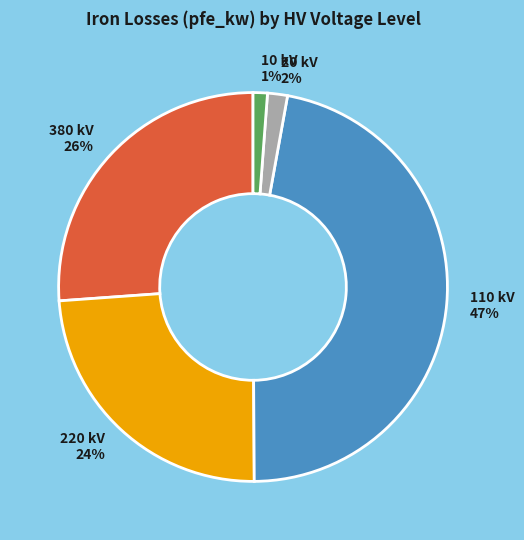

Which has a higher value, 380 kV 26% or 10 kV 1%?

380 kV 26%